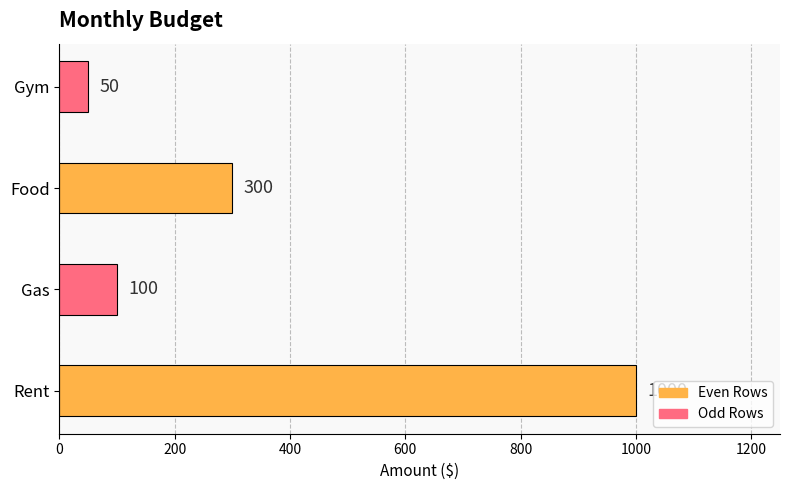

Rank the categories by value from lowest to highest.

Gym, Gas, Food, Rent